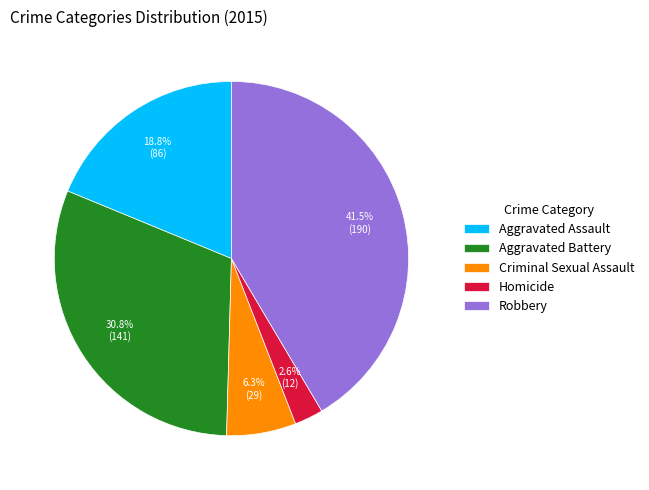

To the nearest percent, what is the difference between the Robbery and Homicide slice percentages?

39%